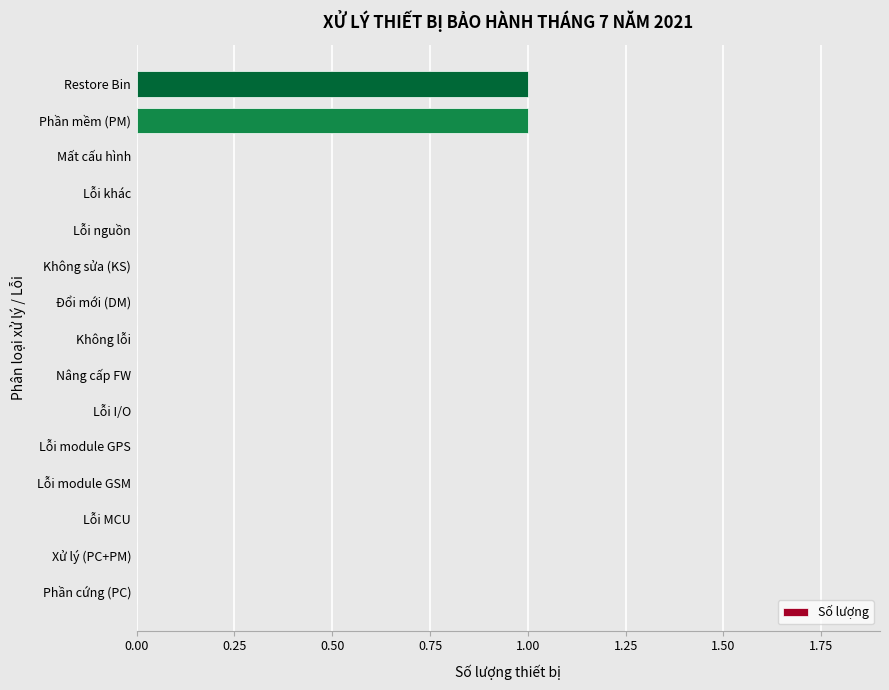

Is it true that the value at Lỗi khác is -1?

False